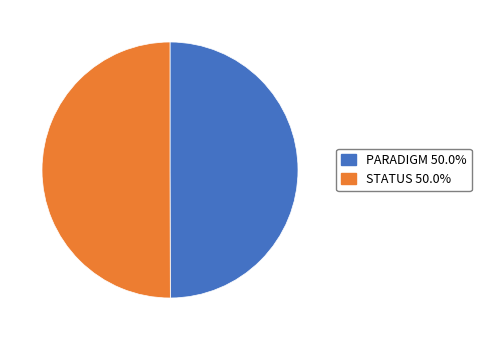

The STATUS slice represents 50% of the pie. True or false?

True